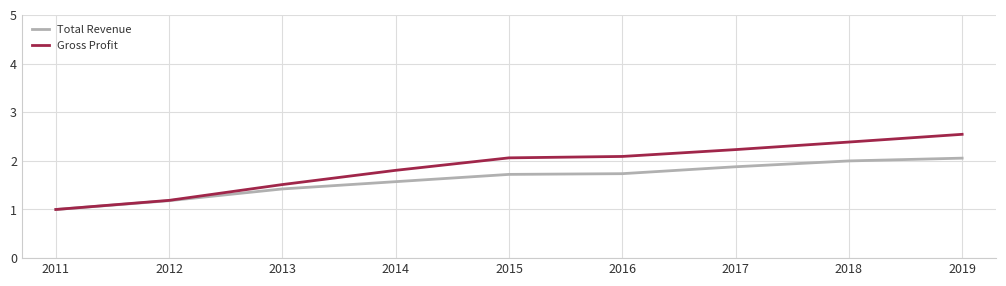

Which series changed the most between 2014 and 2018?

Gross Profit